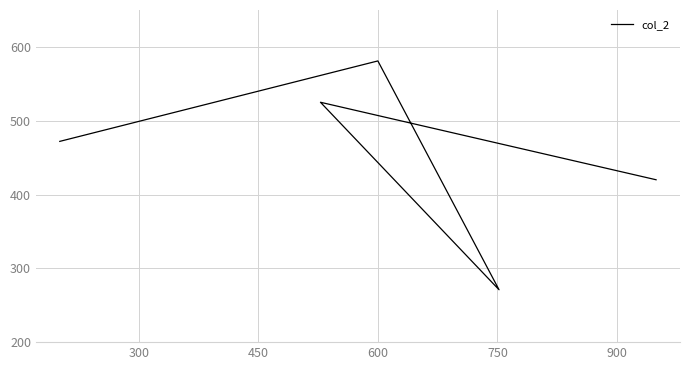

What is the difference between the values at 20 and 600?

161